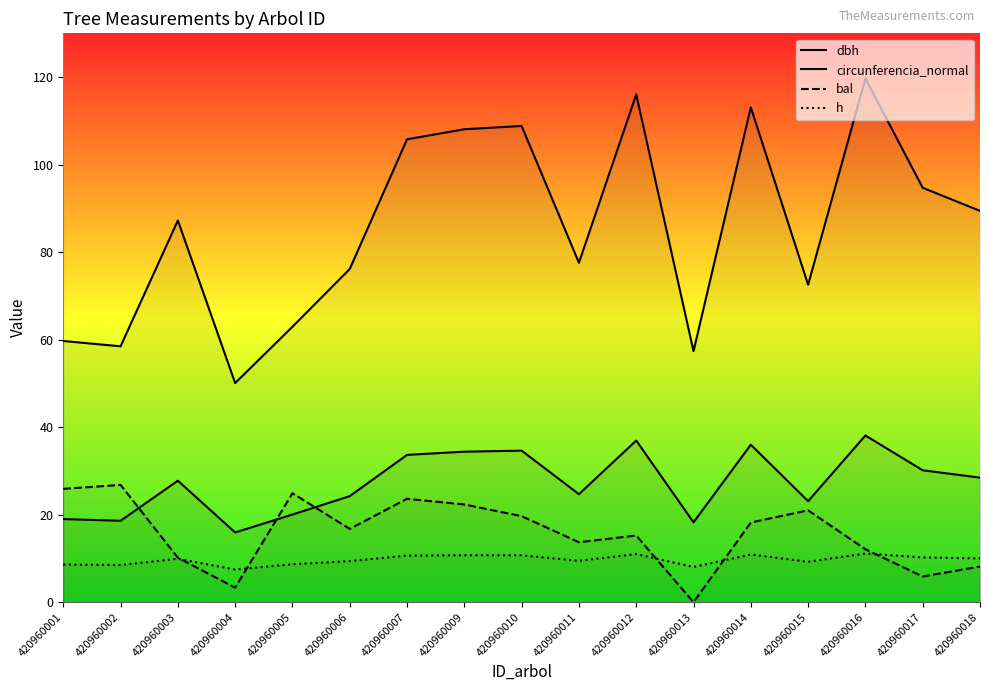

True or false: h has a value of 2.2 at 420960015.

False